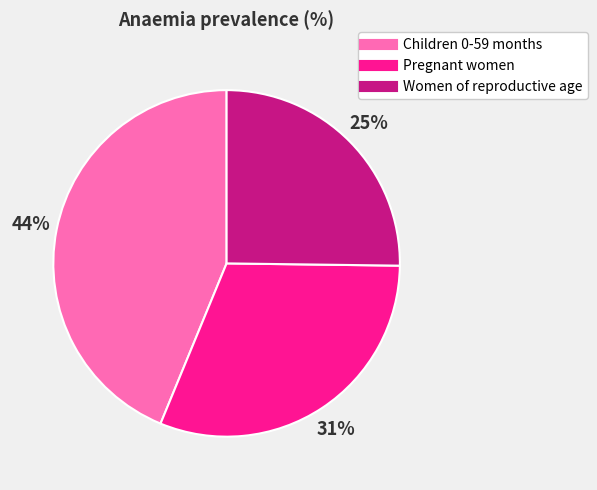

To the nearest percent, what portion does Children 0-59 months represent?

44%